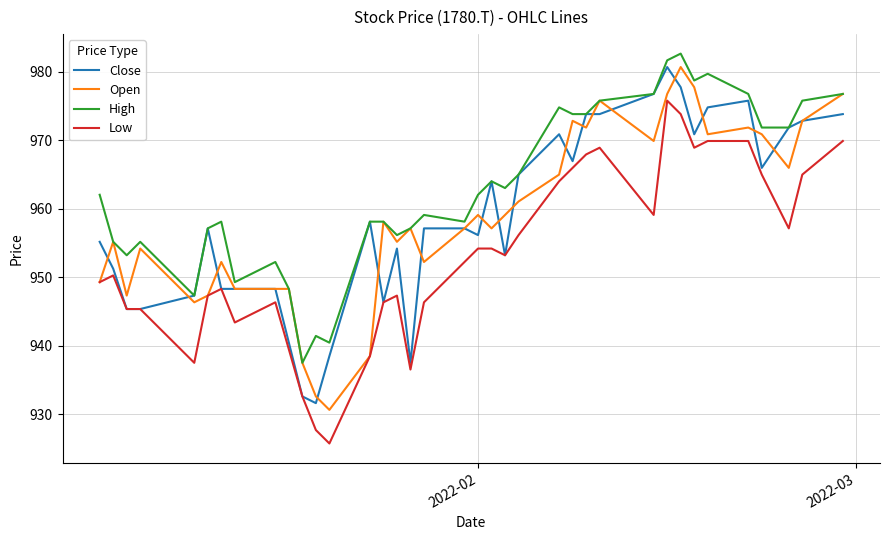

What is the highest value of the Low series?

975.8